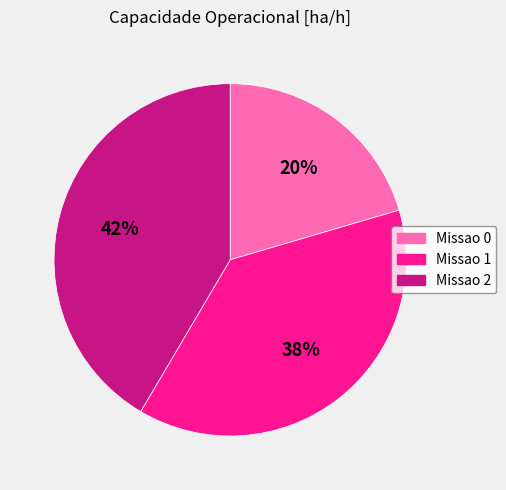

To the nearest percent, what portion does Missao 1 represent?

38%